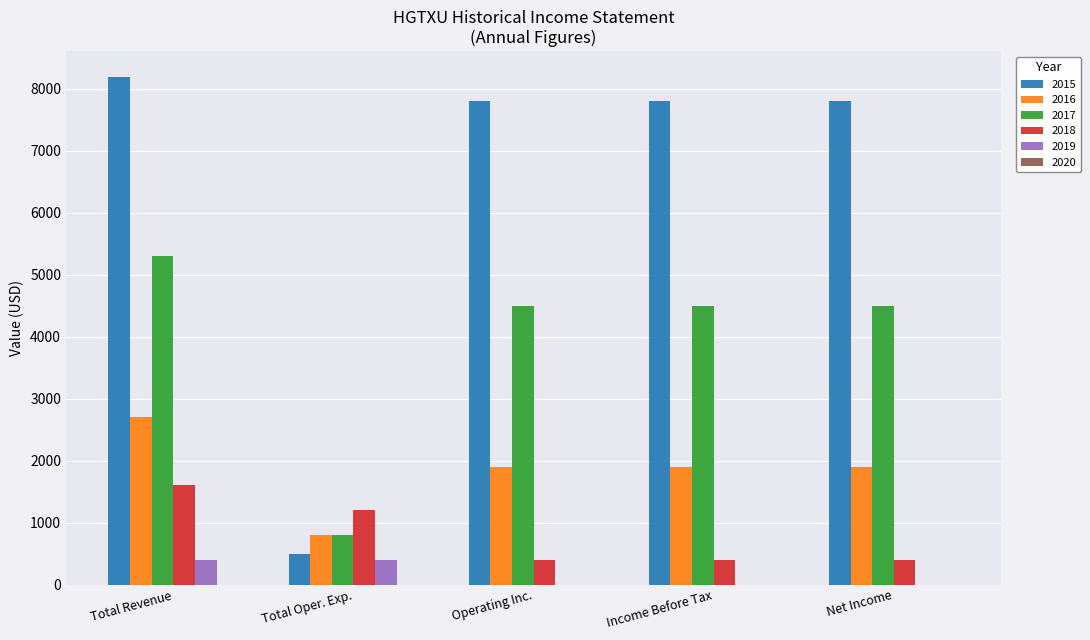

Reading left to right, extract all data points from this chart.

2015: Total Revenue=8200	Total Oper. Exp.=500	Operating Inc.=7800	Income Before Tax=7800	Net Income=7800
2016: Total Revenue=2700	Total Oper. Exp.=800	Operating Inc.=1900	Income Before Tax=1900	Net Income=1900
2017: Total Revenue=5300	Total Oper. Exp.=800	Operating Inc.=4500	Income Before Tax=4500	Net Income=4500
2018: Total Revenue=1600	Total Oper. Exp.=1200	Operating Inc.=400	Income Before Tax=400	Net Income=400
2019: Total Revenue=400	Total Oper. Exp.=400	Operating Inc.=0	Income Before Tax=0	Net Income=0